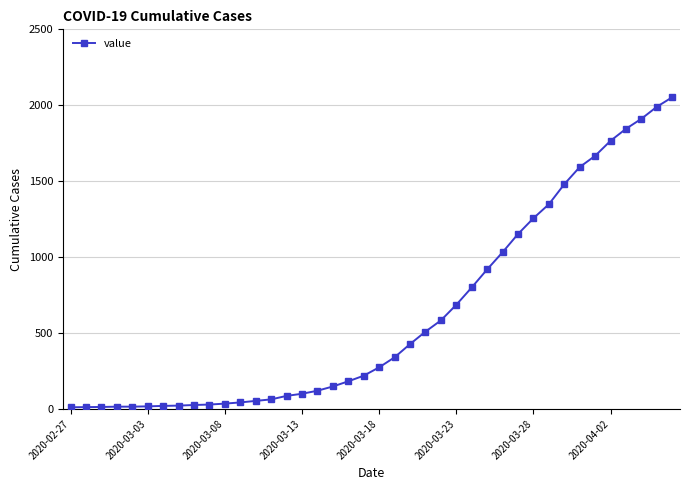

What is the minimum value shown in the chart?

11